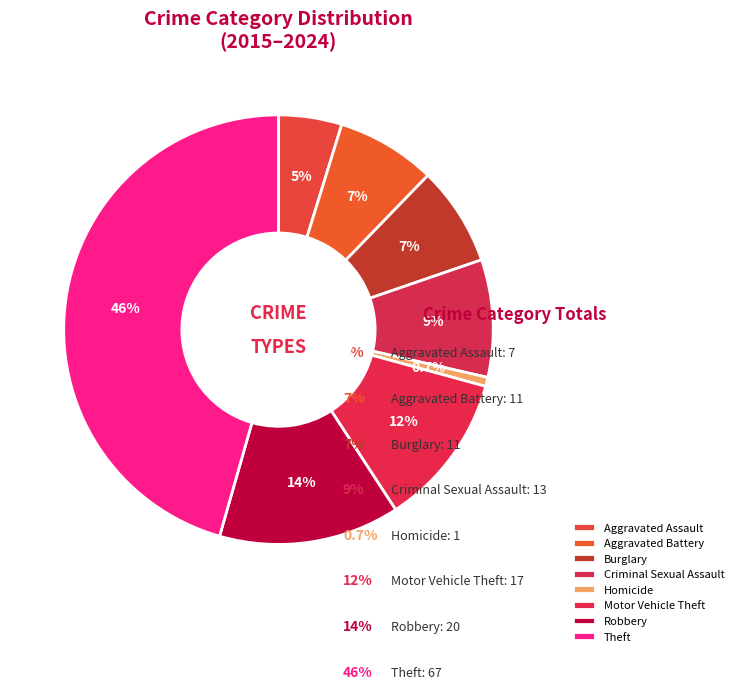

Is Theft the majority of the pie?

No